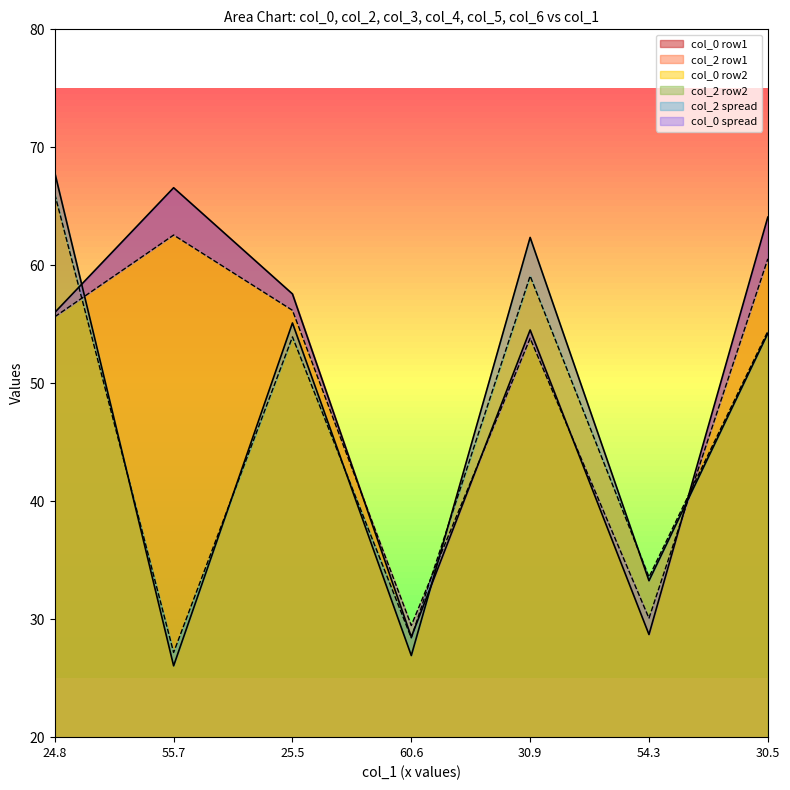

What is the approximate value of col_2 row2 at 30.9?

59.1